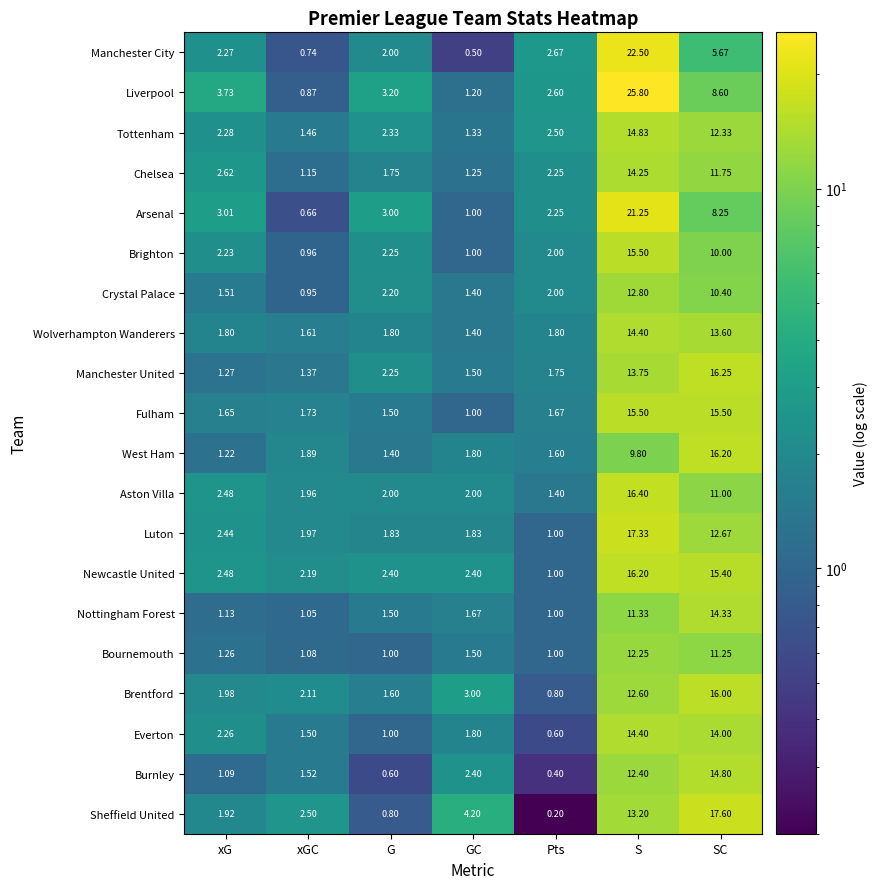

Where does the Aston Villa series first go above 2?

xG